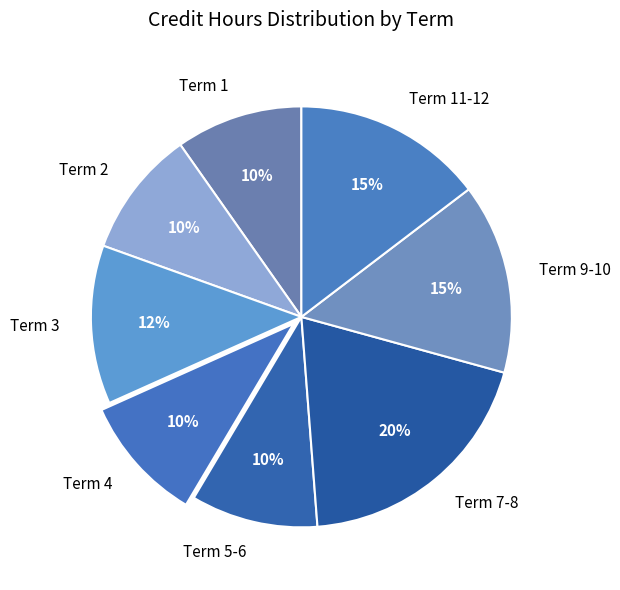

Which category has the biggest portion of the pie?

Term 7-8